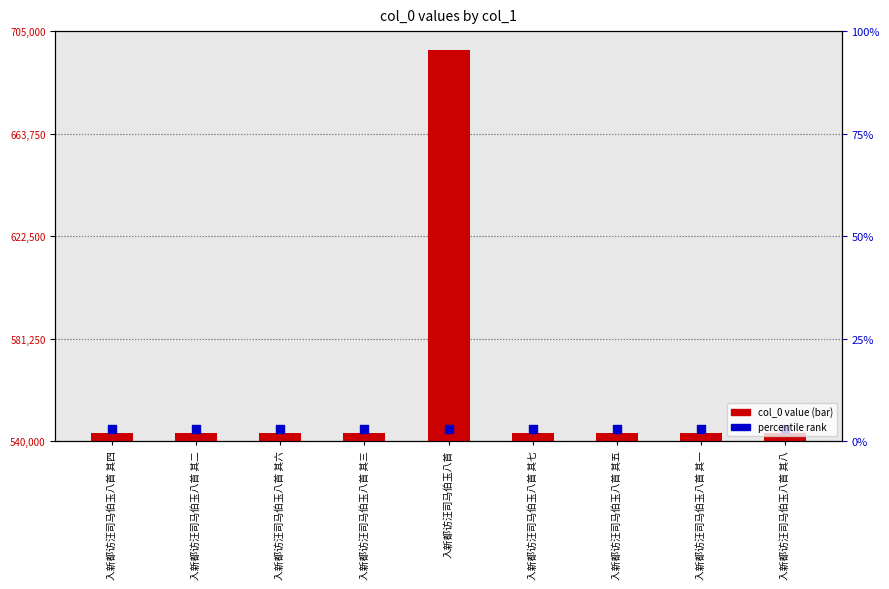

Is the value of percentile rank at 入新都访汪司马伯玉八首 greater than the value of col_0 value at 入新都访汪司马伯玉八首 其一?

Yes